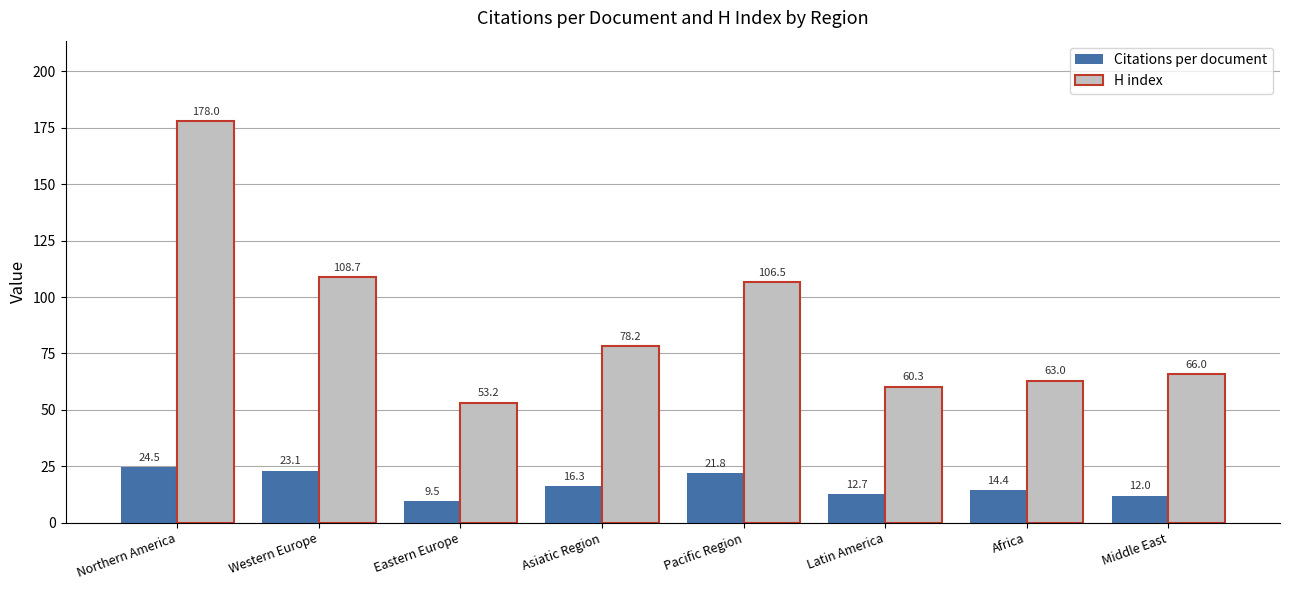

At how many categories does at least one series exceed 26?

8